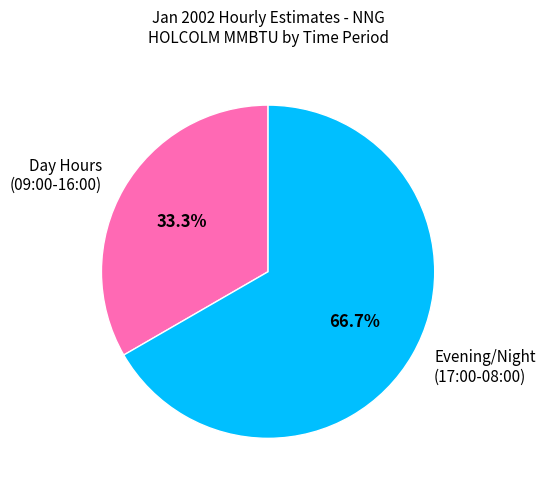

Rank the categories by value from highest to lowest.

Evening/Night (17:00-08:00), Day Hours (09:00-16:00)